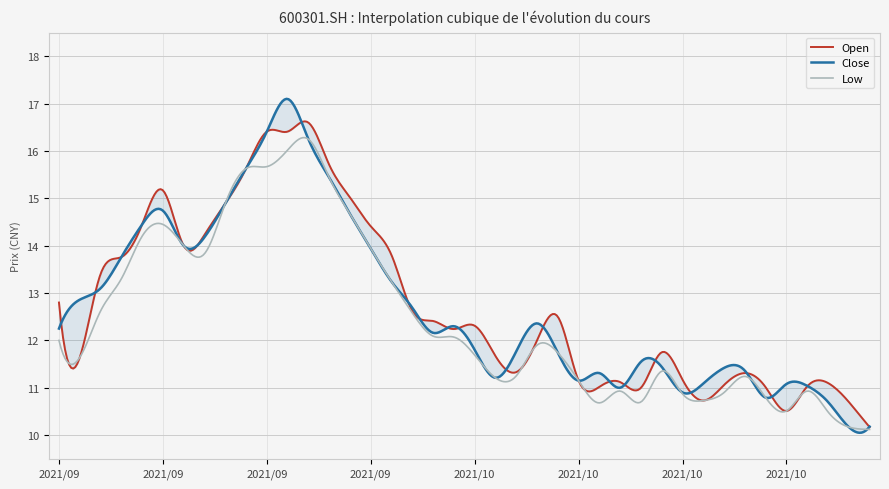

What is the minimum value shown in the chart?

10.1